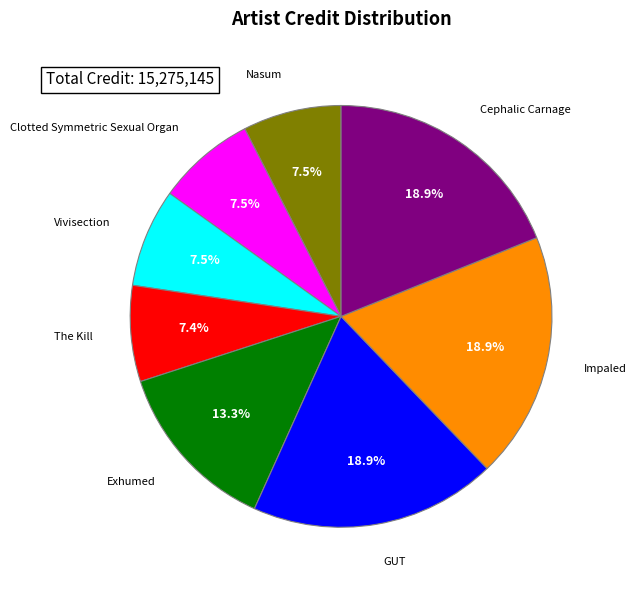

What is the ratio of the value at Clotted Symmetric Sexual Organ to the value at Cephalic Carnage?

0.4